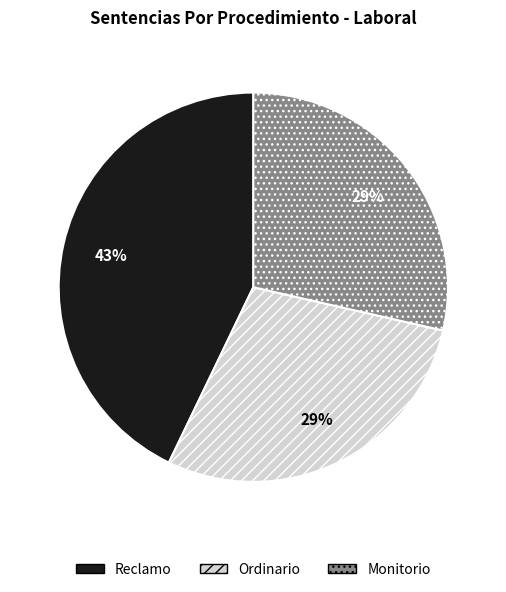

Do Monitorio and Ordinario together represent more than half of the pie?

Yes